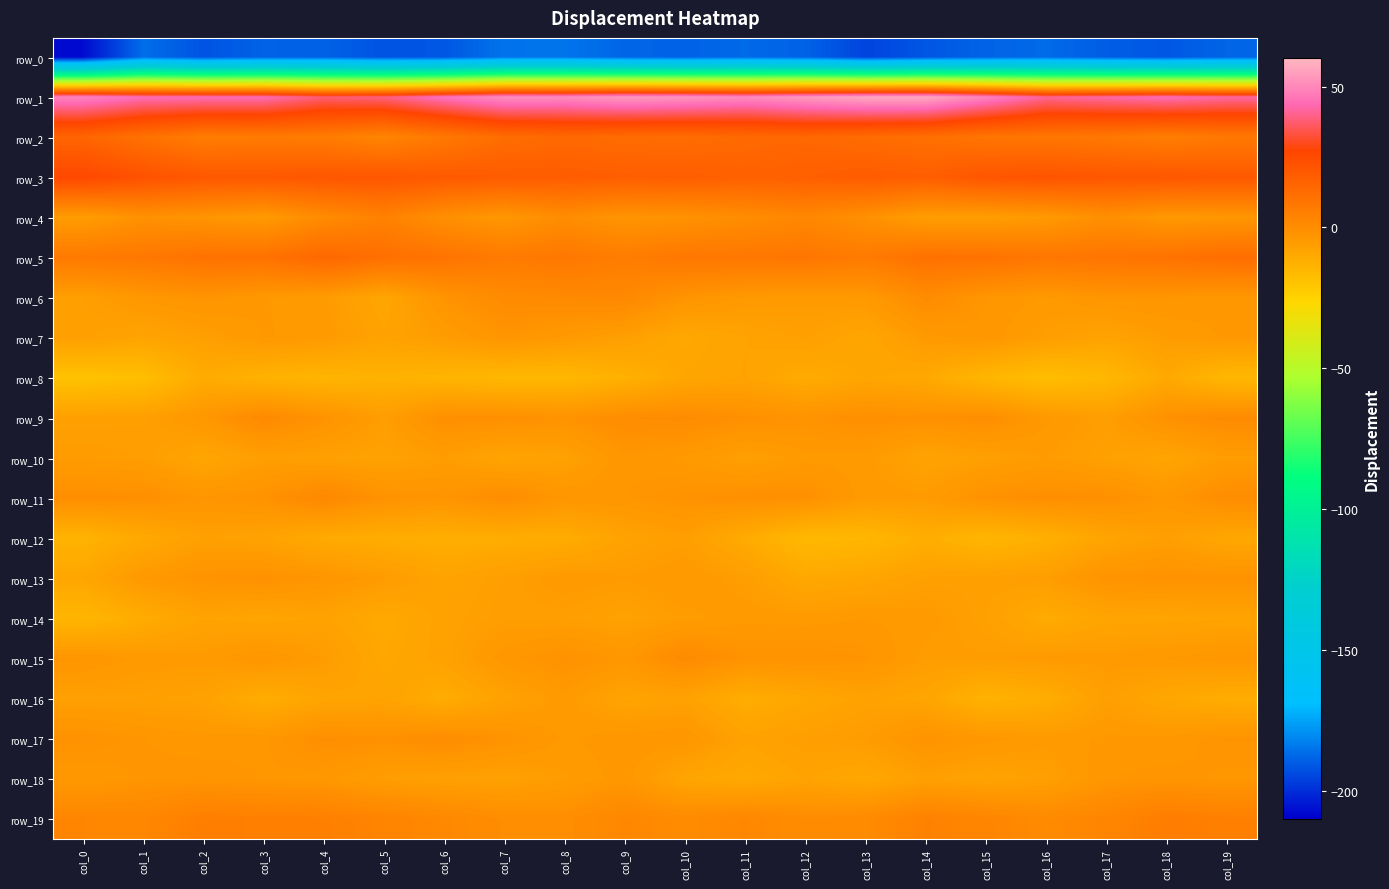

At how many categories does at least one series exceed 13?

20